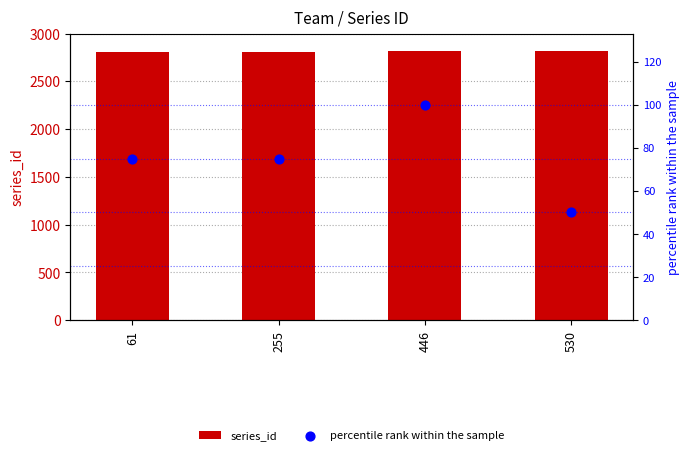

What are all the series names shown in the legend?

series_id, percentile rank within the sample